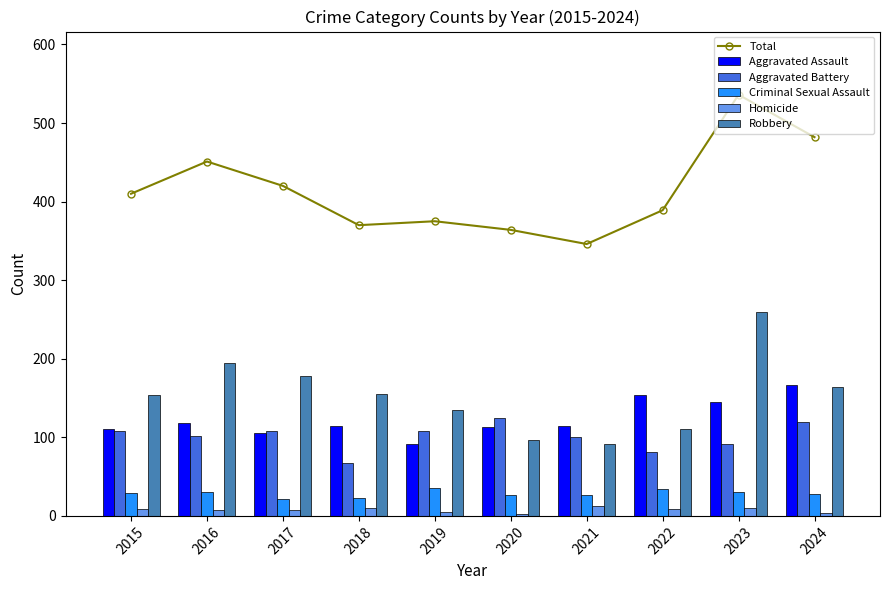

The value of Criminal Sexual Assault at 2018 is 40. True or false?

False